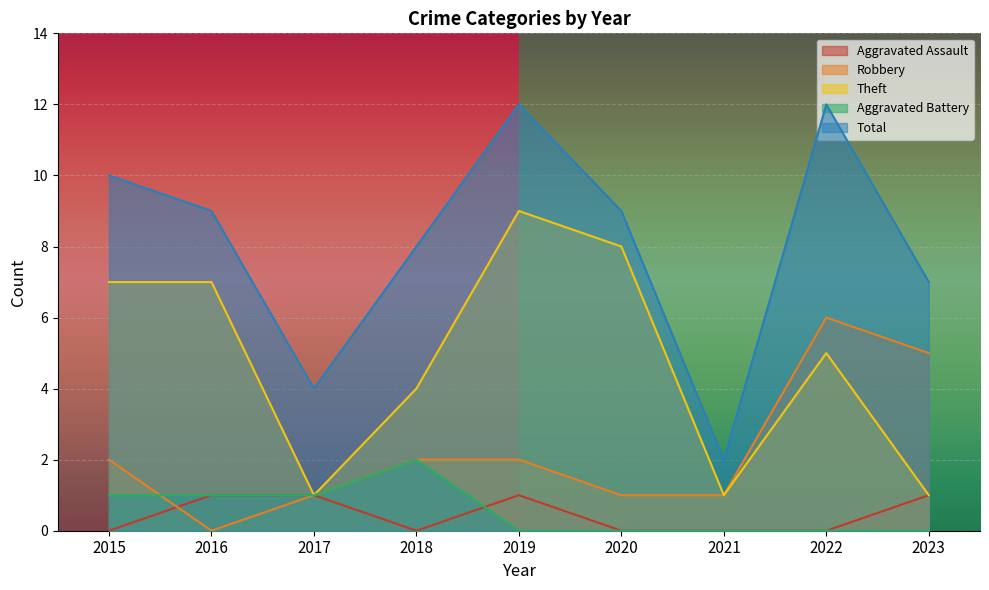

The Aggravated Assault series shows 1 at 2016. True or false?

True